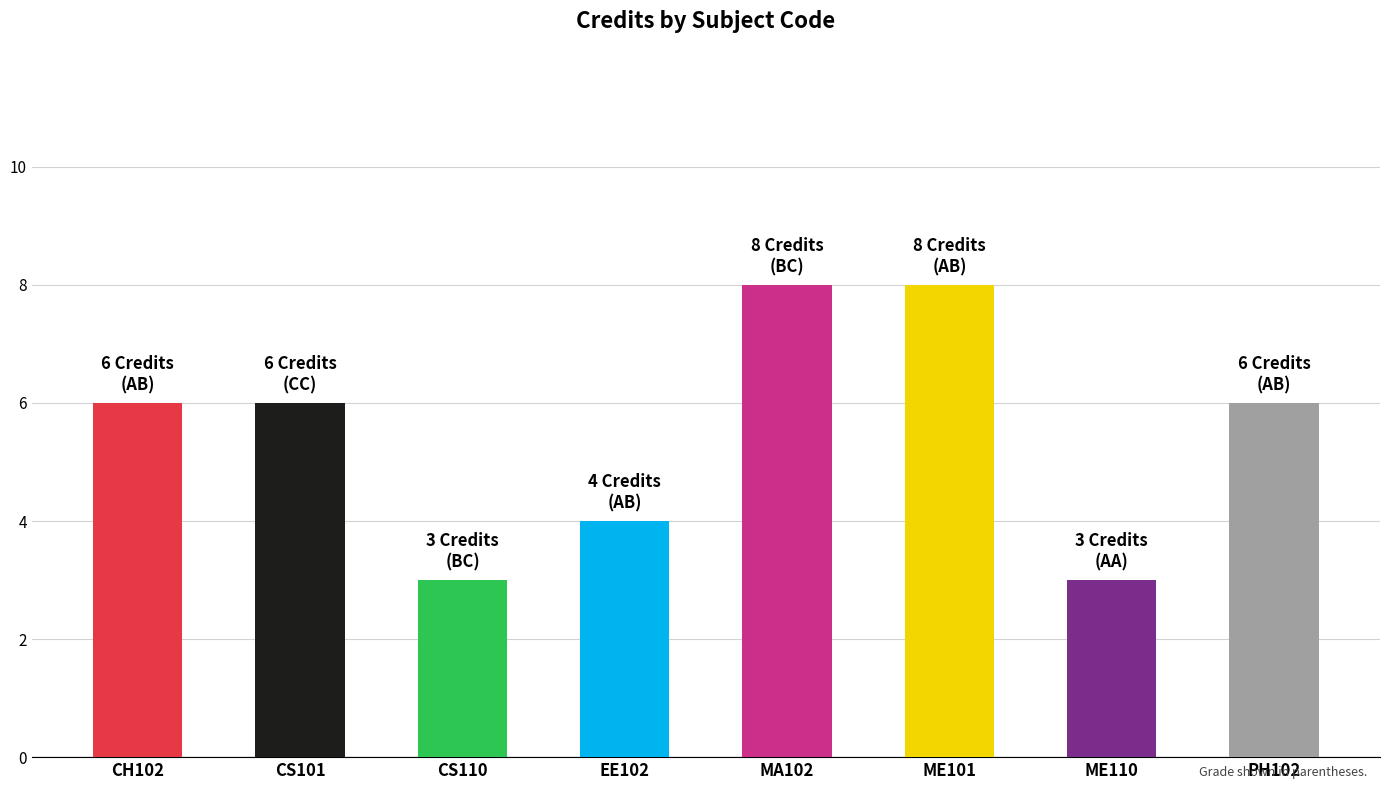

Count the values in the range 4 to 8.

6